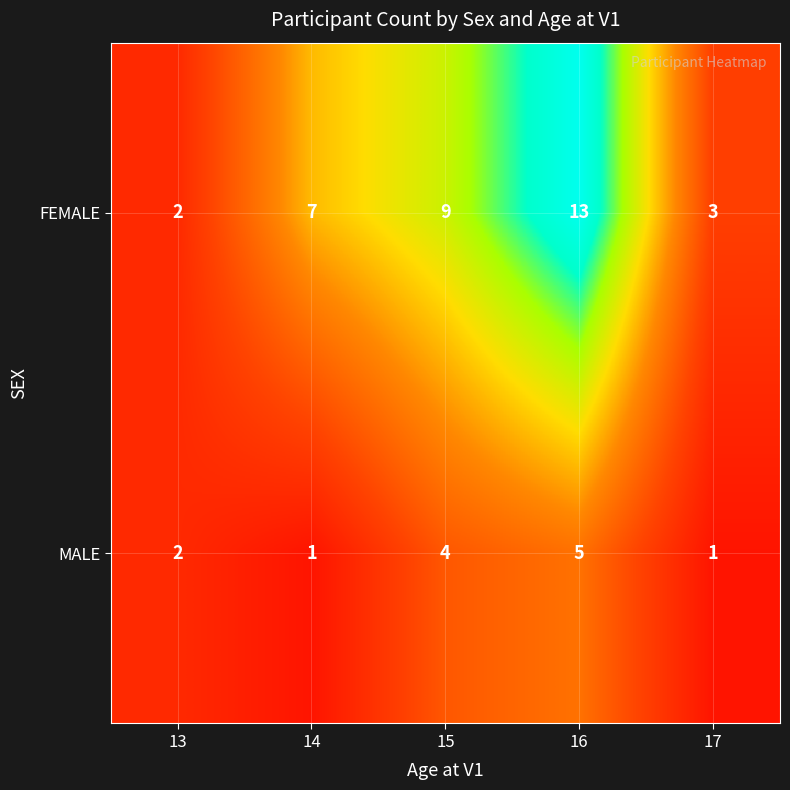

At which category does the chart reach its peak across all series?

16